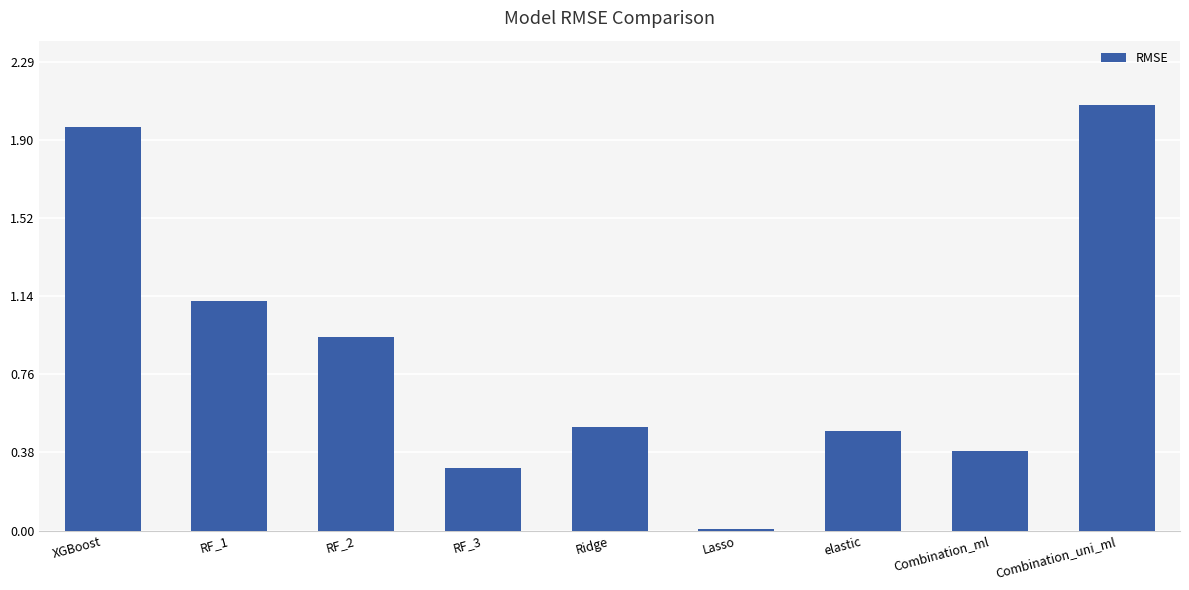

Where is the data nearest to the value 1?

RF_2